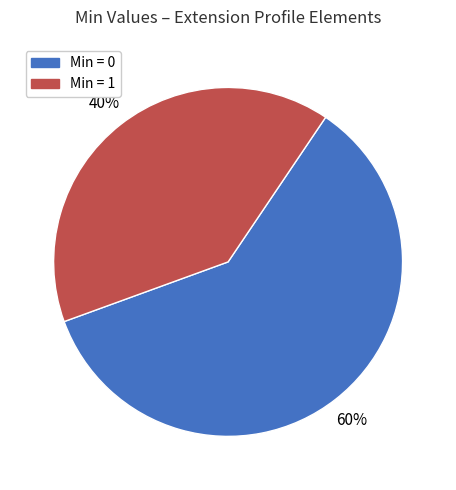

What is the majority slice?

Min = 0